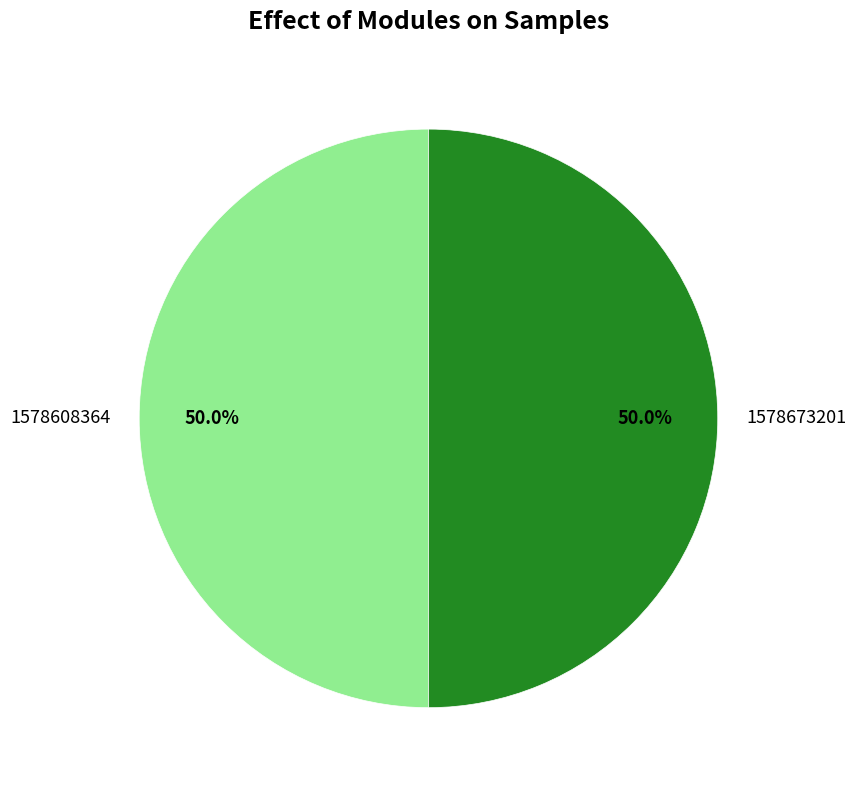

To the nearest percent, what is the difference between the largest and smallest slice percentages?

0%